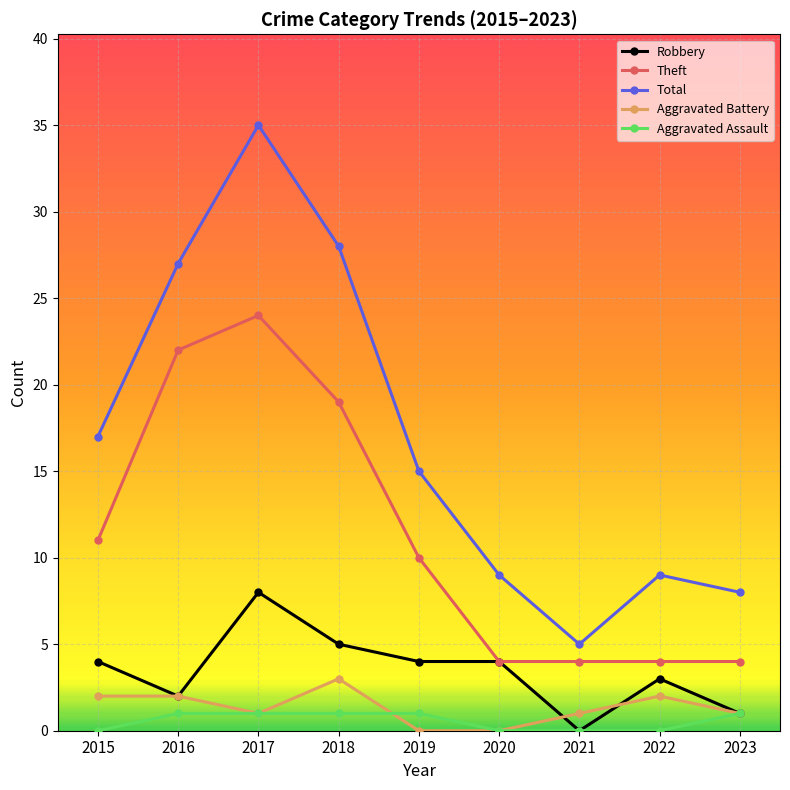

Reading left to right, transcribe all the data shown in this chart.

Robbery: 4	2	8	5	4	4	0	3	1
Theft: 11	22	24	19	10	4	4	4	4
Total: 17	27	35	28	15	9	5	9	8
Aggravated Battery: 2	2	1	3	0	0	1	2	1
Aggravated Assault: 0	1	1	1	1	0	0	0	1